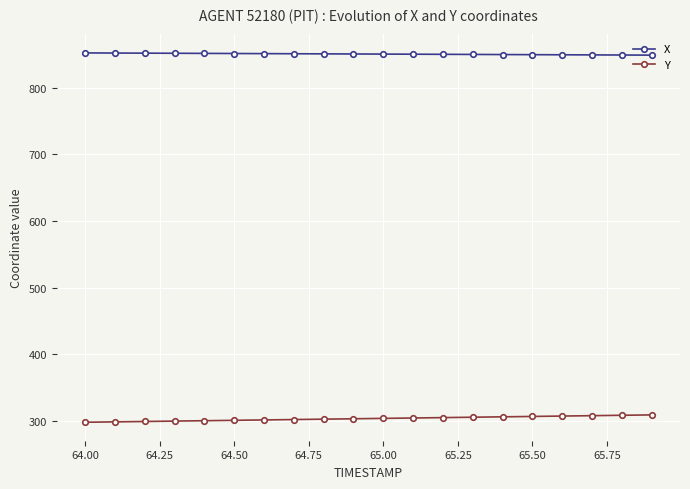

Rank the series by their maximum value, from lowest to highest.

Y, X